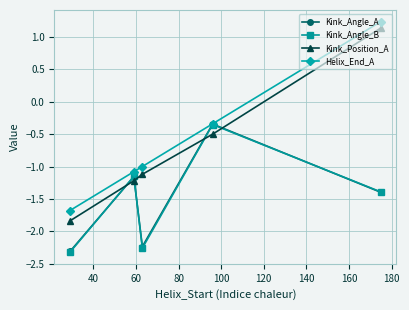

Which series has the largest range (max minus min)?

Kink_Position_A